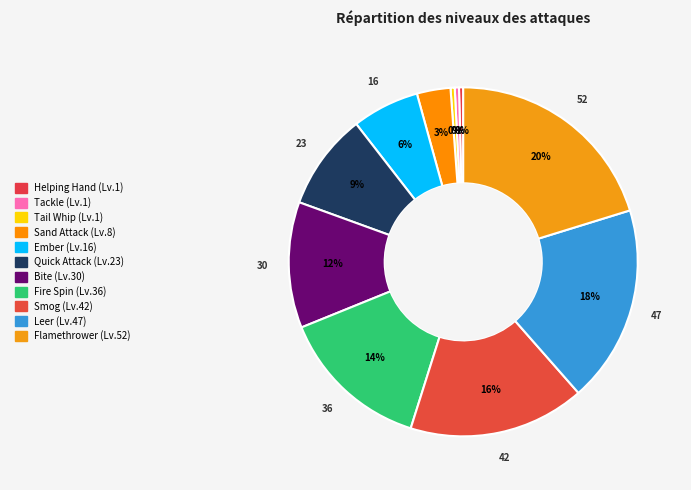

Between Smog and Leer, which is larger?

Leer